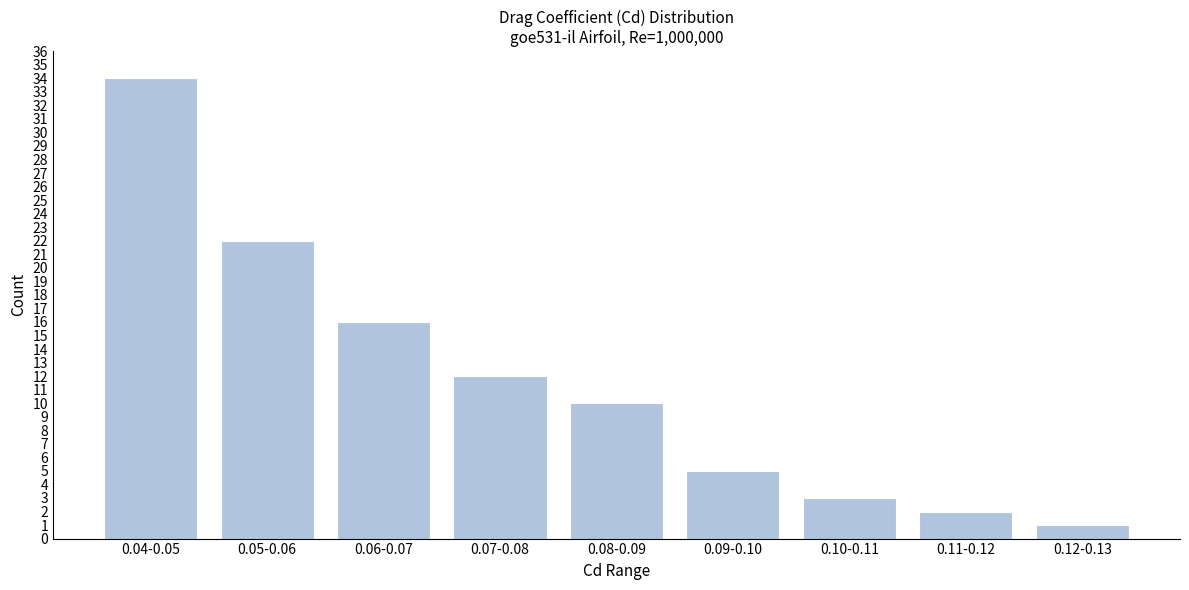

Reading right to left, transcribe all the data shown in this chart.

0.12-0.13=1	0.11-0.12=2	0.10-0.11=3	0.09-0.10=5	0.08-0.09=10	0.07-0.08=12	0.06-0.07=16	0.05-0.06=22	0.04-0.05=34